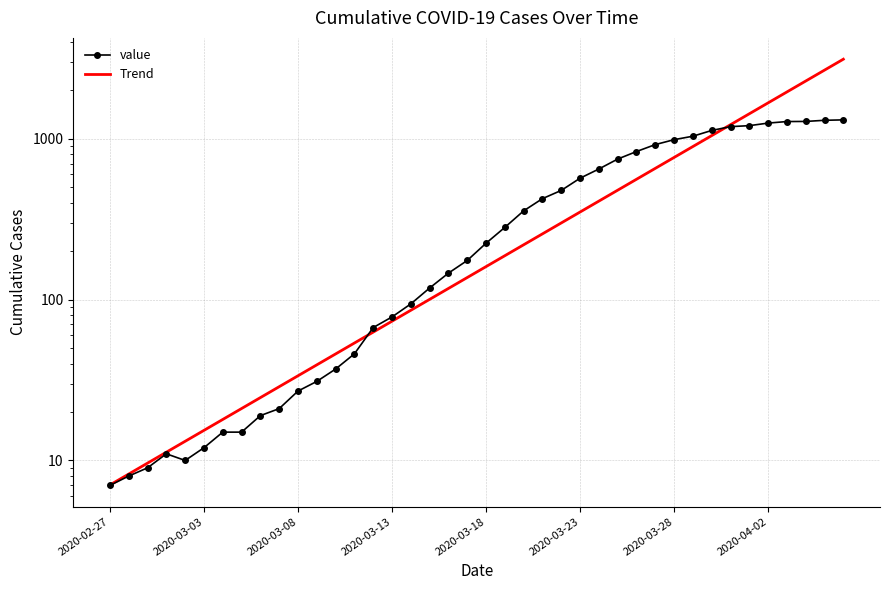

Is this an area chart (filled region under the line)?

No